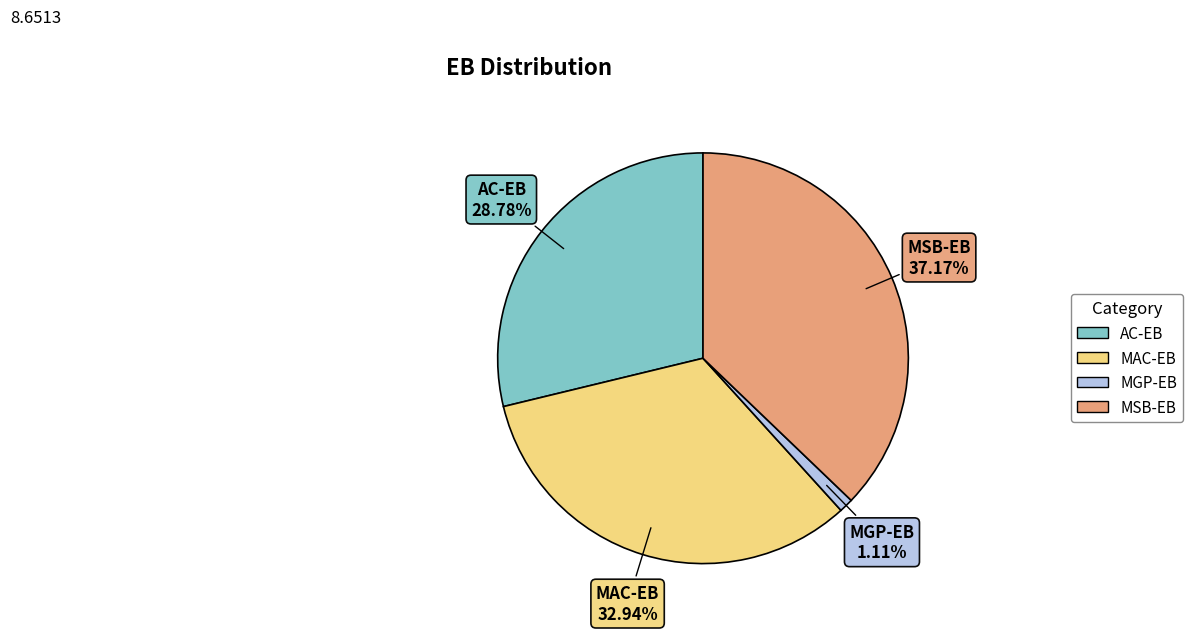

What portion of the pie excludes MAC-EB?

67.1%